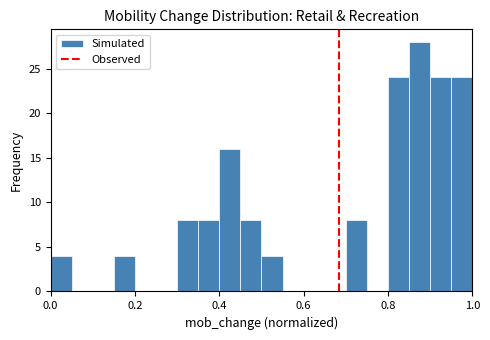

Around what value on the x-axis is the tallest bar? Give the approximate position of its centre, as read against the axis.

0.88